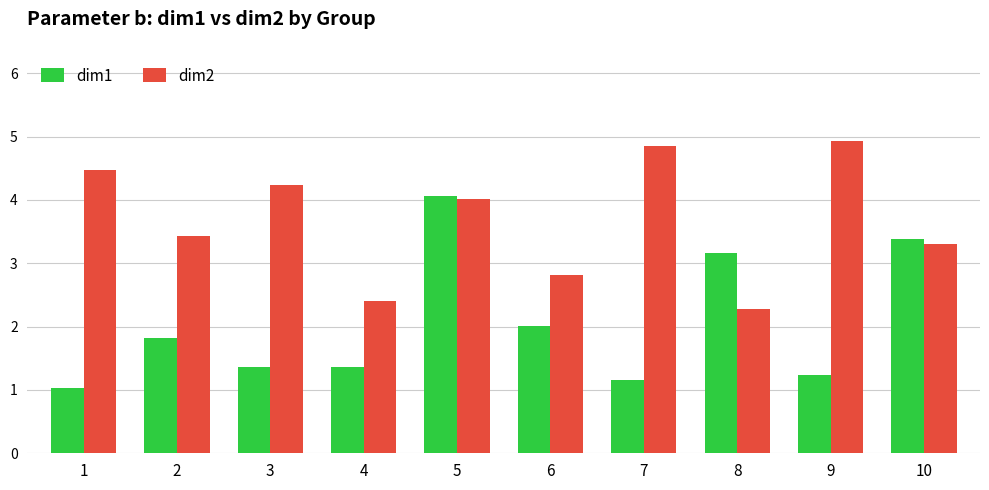

How many data points in dim2 are above 4?

5